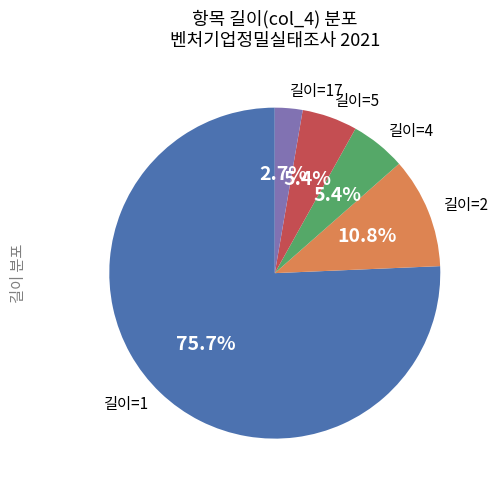

Approximately how many times larger is the value at 길이=4 compared to 길이=2?

0.5